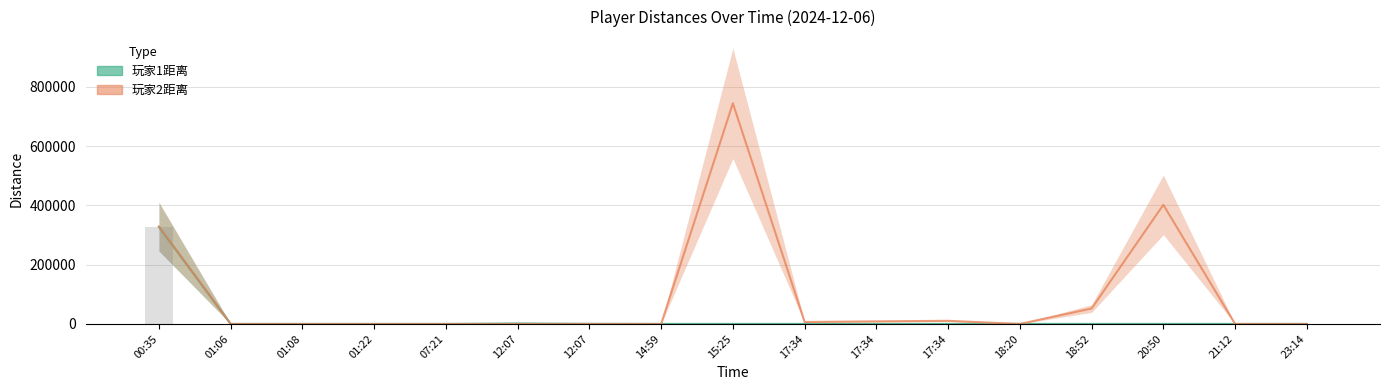

What position from the left is 2024-12-06 12:07:03?

7